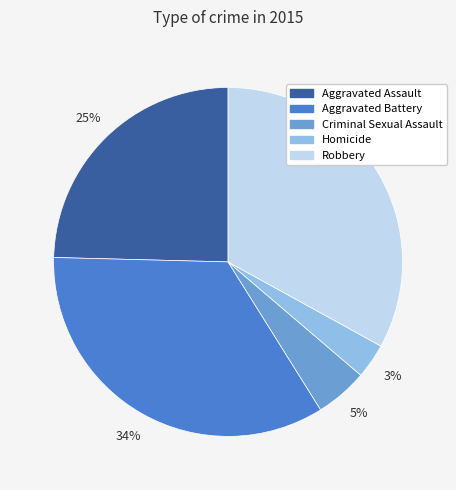

Do Aggravated Assault and Robbery together represent more than half of the pie?

Yes